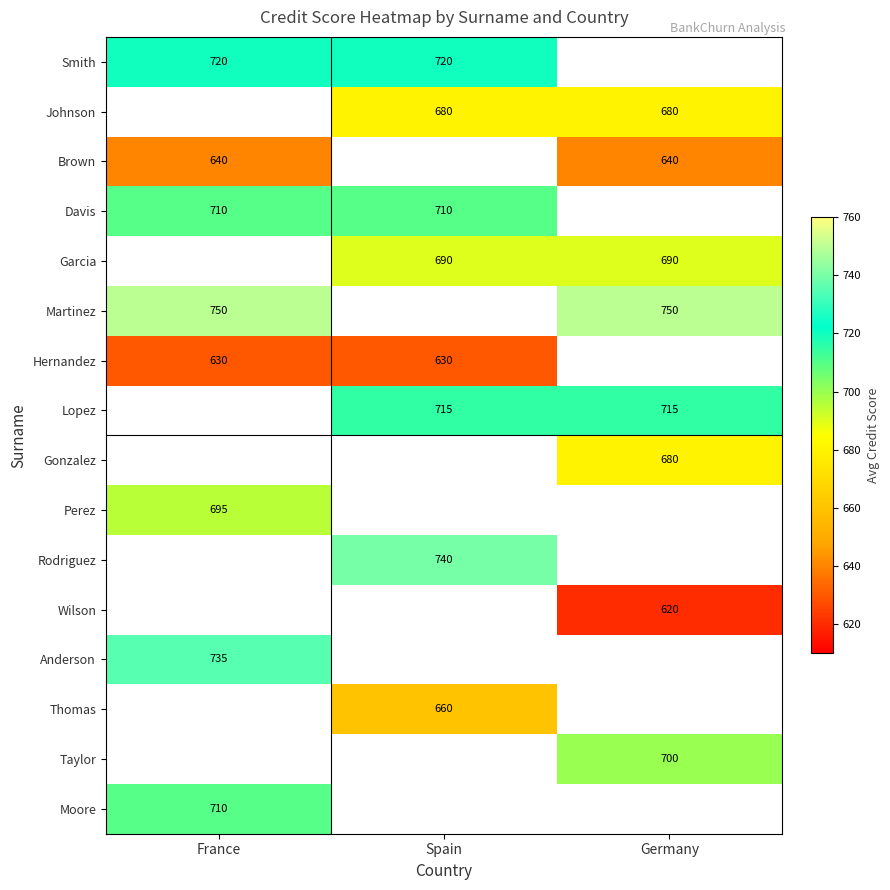

True or false: Hernandez has a value of 630 at Spain.

True